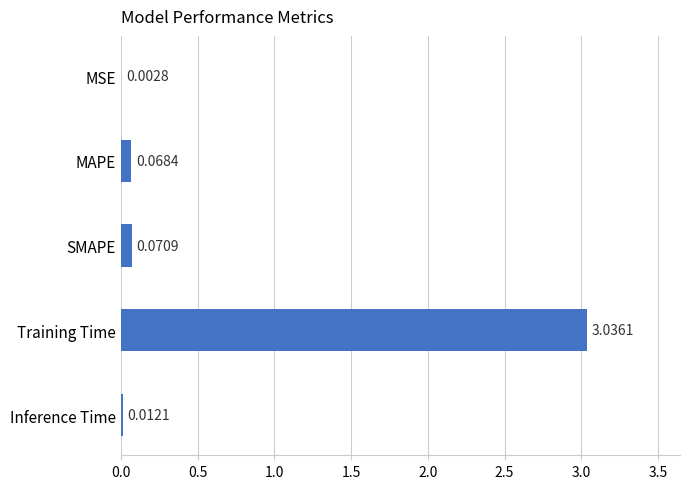

What is the sum of all values?

3.2